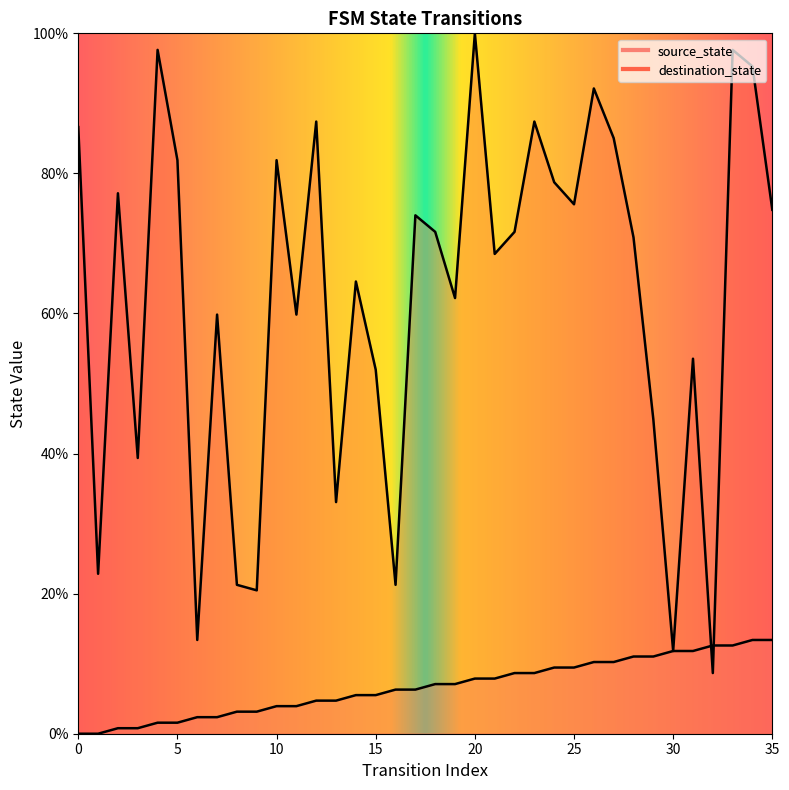

Which series contains the lowest Y value?

source_state